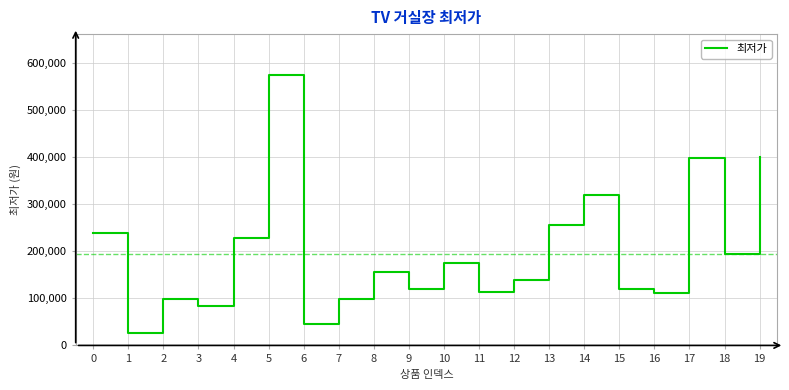

Read the value at 7, to the nearest 50.

98000